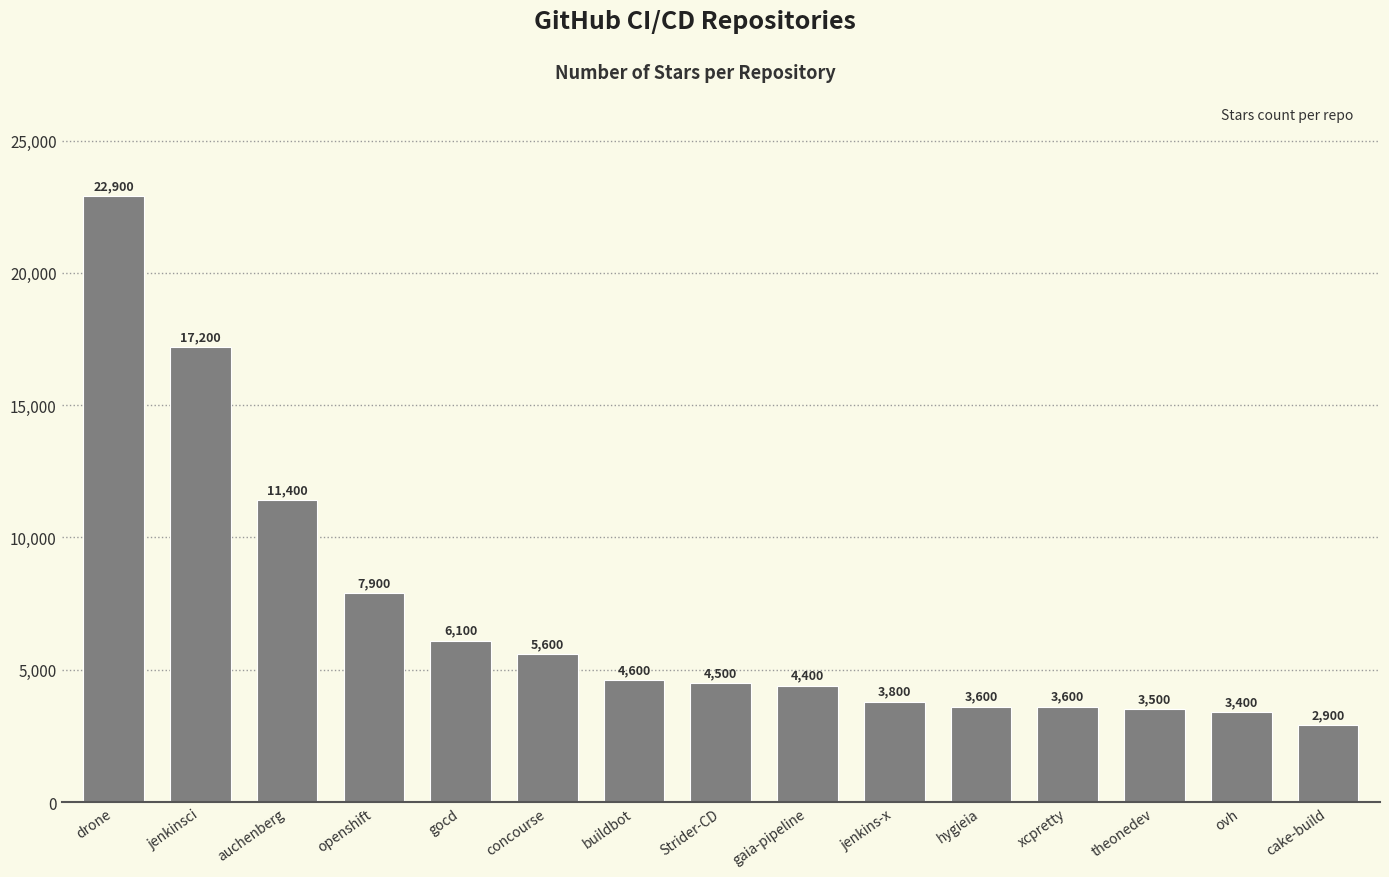

Reading left to right, what are all the values shown in this chart?

22900	17200	11400	7900	6100	5600	4600	4500	4400	3800	3600	3600	3500	3400	2900